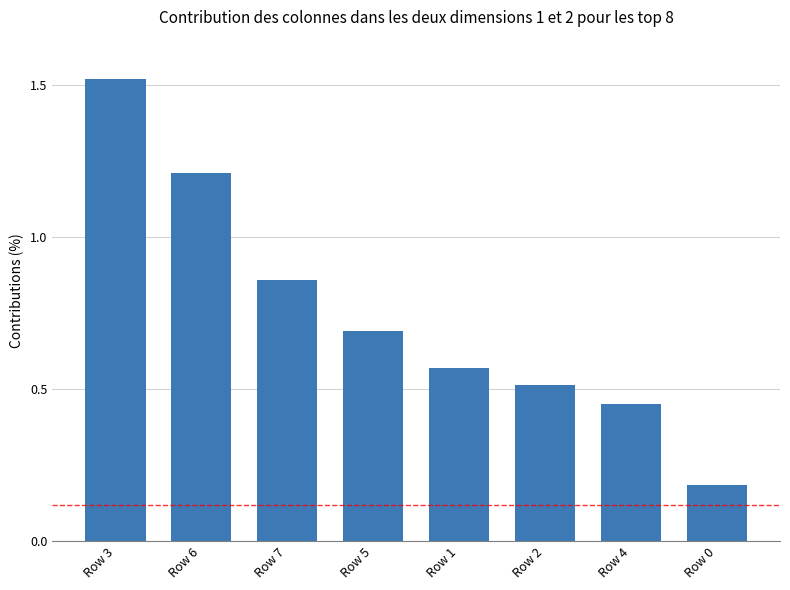

What is the difference between the maximum and minimum values?

1.3